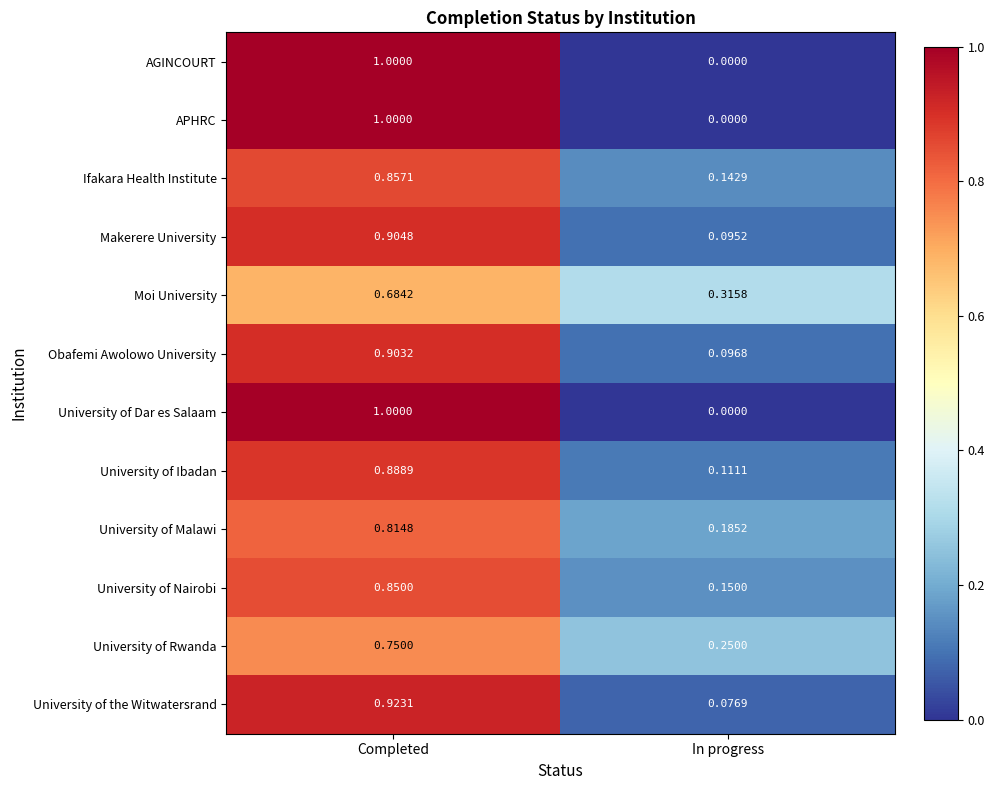

Rank the categories by Obafemi Awolowo University value from lowest to highest.

In progress, Completed